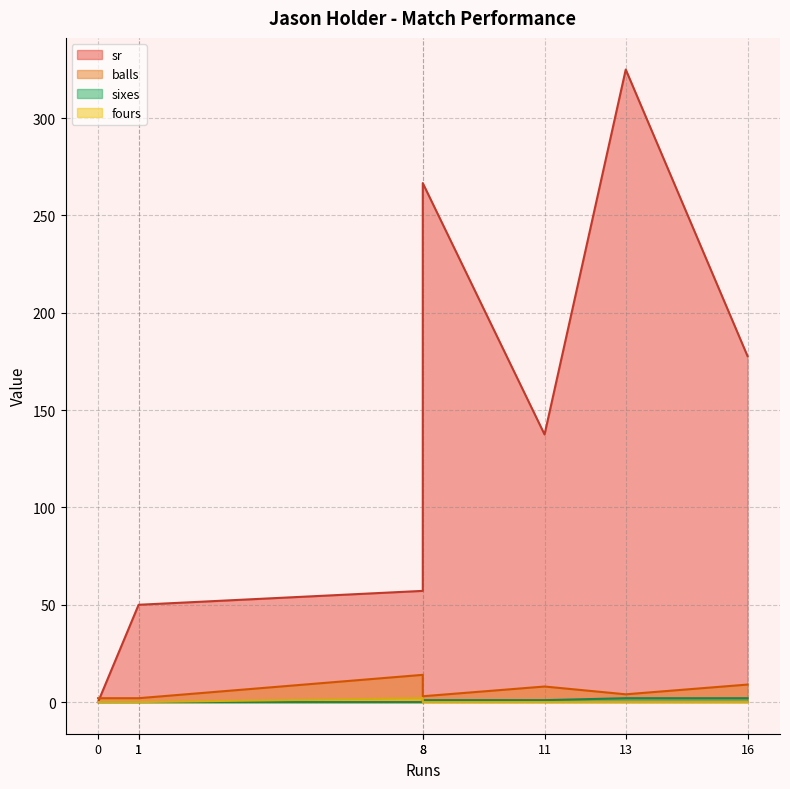

How many distinct data groups are displayed?

4